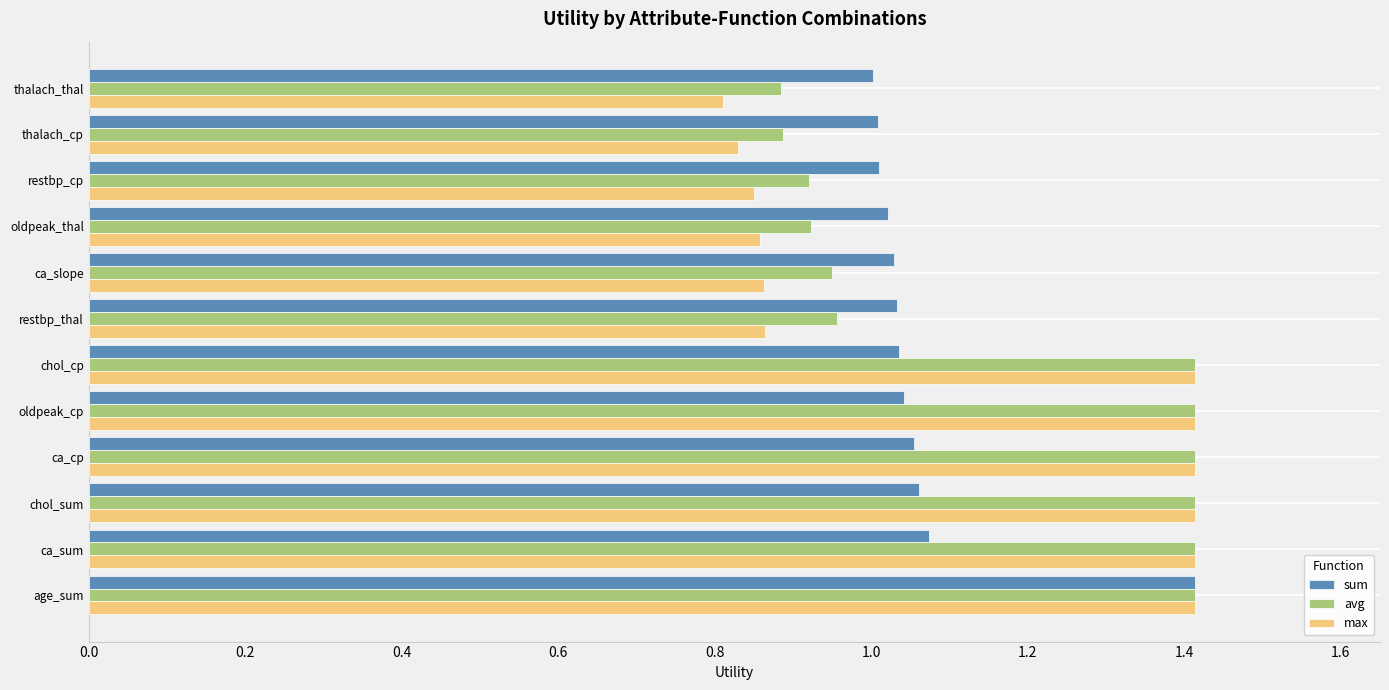

What is the highest value of the avg series?

1.4